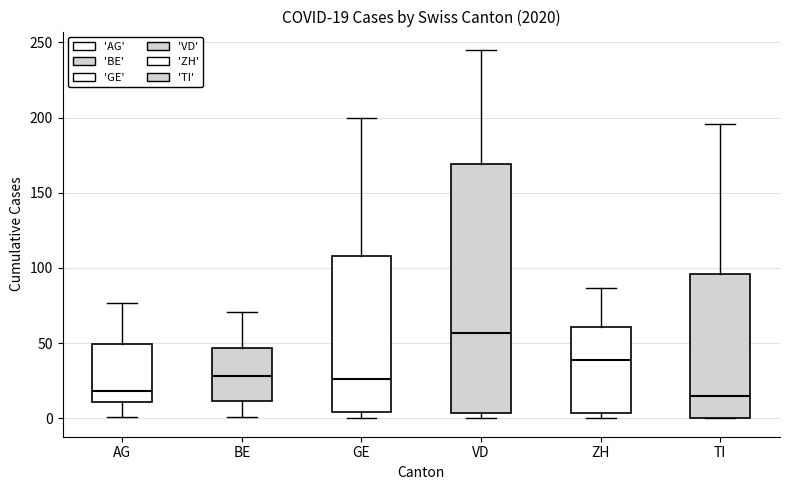

Which box's median line is the highest?

VD